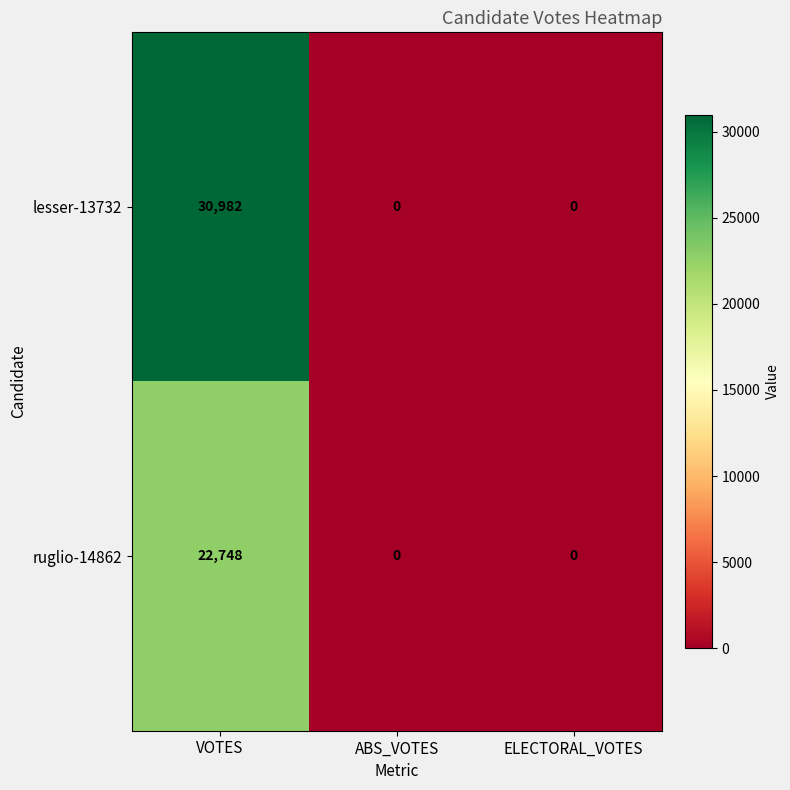

What value does the lesser-13732 series have at VOTES, to the nearest 100?

31000